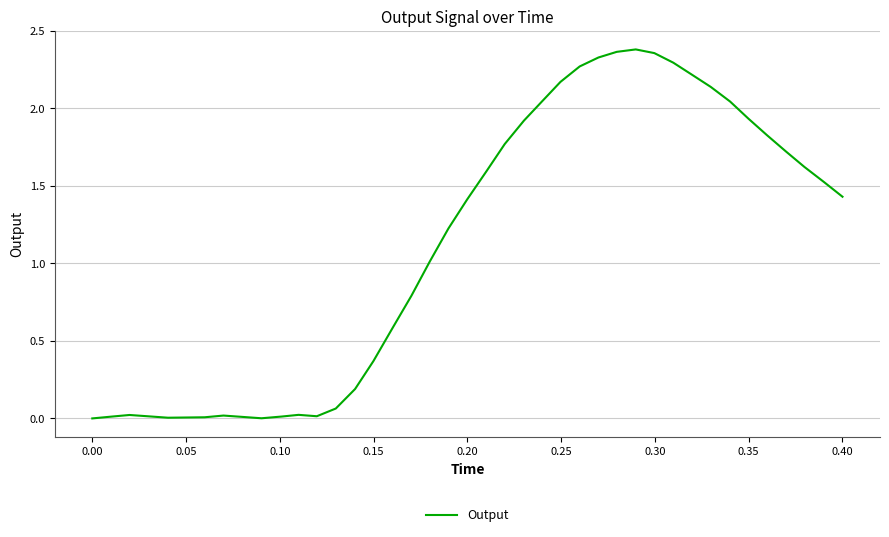

Does the chart have visible grid lines?

Yes